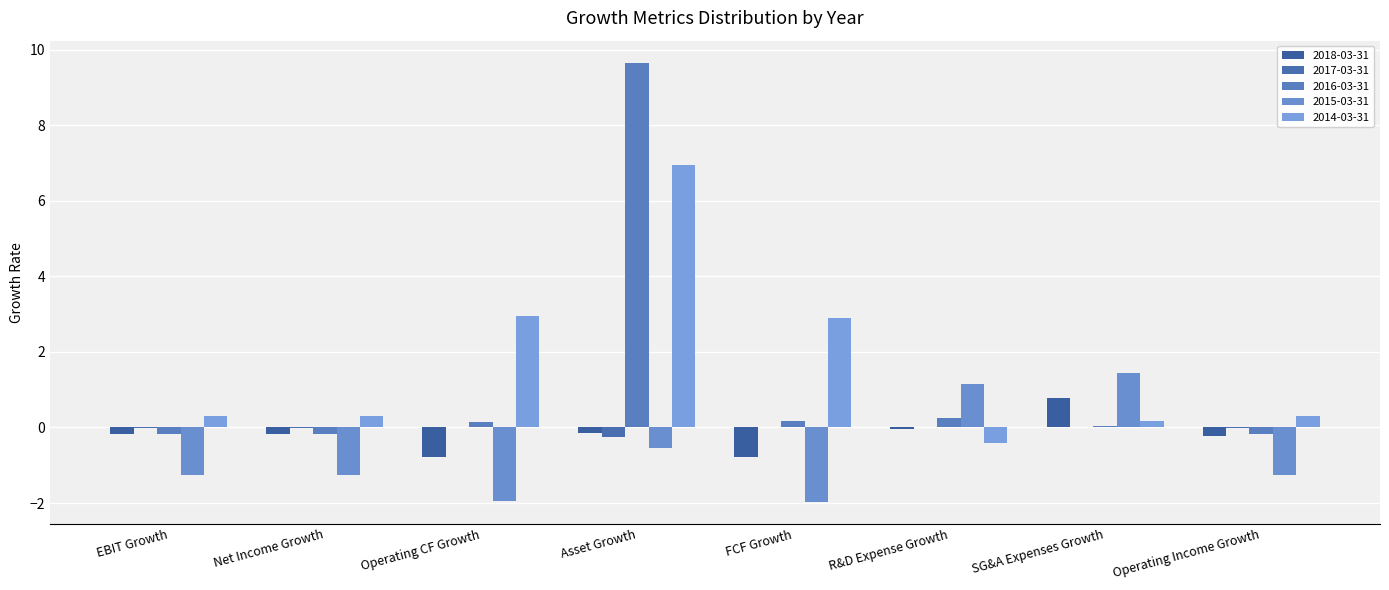

At which category is the sum across all series the highest?

Asset Growth